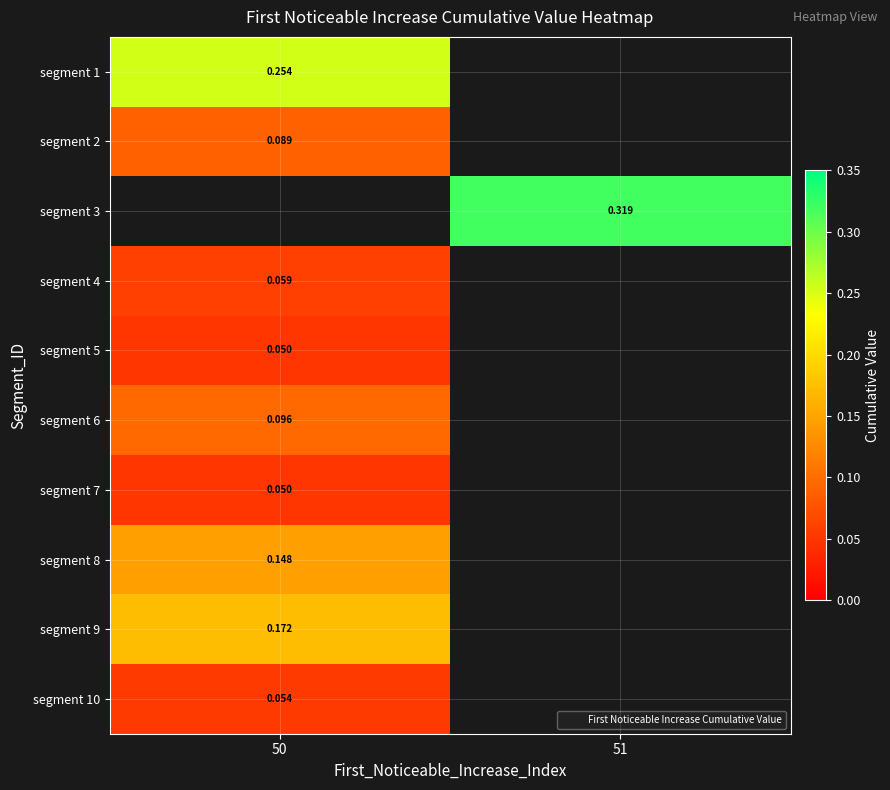

Between 51 and 50, which is larger?

50